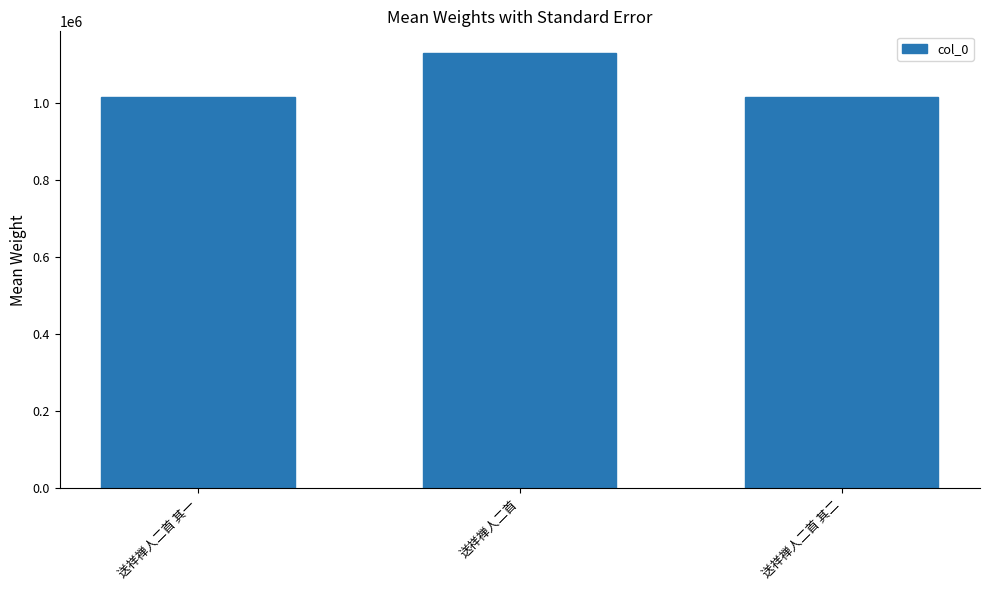

What is the change in value from 送祥禅人二首 其一 to 送祥禅人二首 其二?

-1